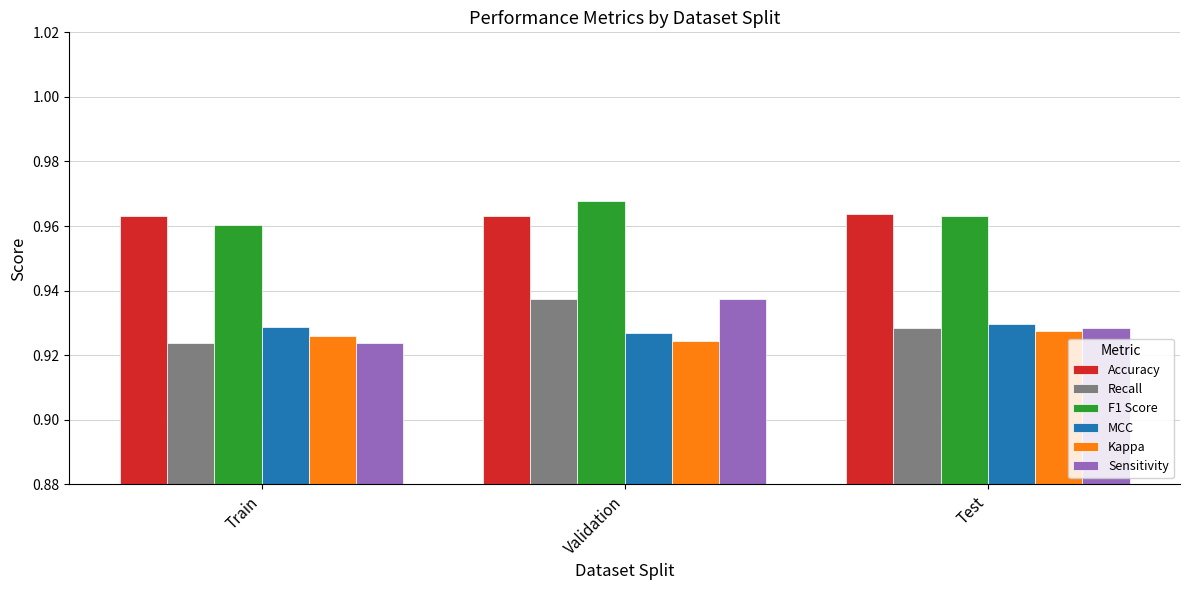

At how many categories does at least one series exceed 0?

3